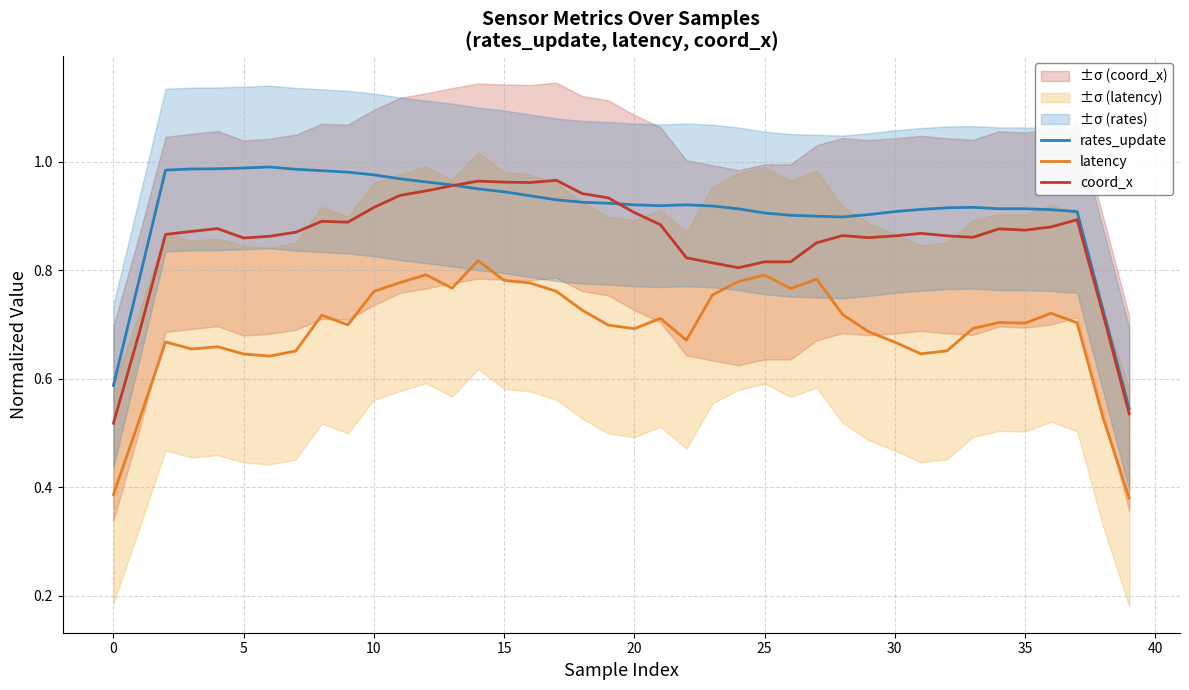

Is this an area chart (filled region under the line)?

No